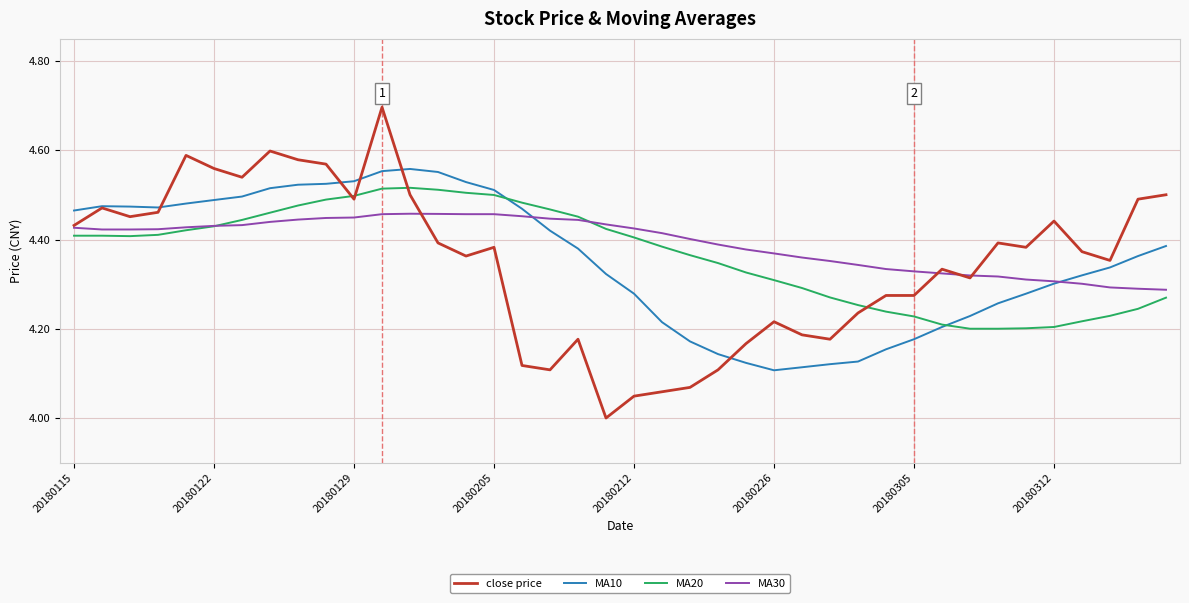

Which series has the largest range (max minus min)?

close price